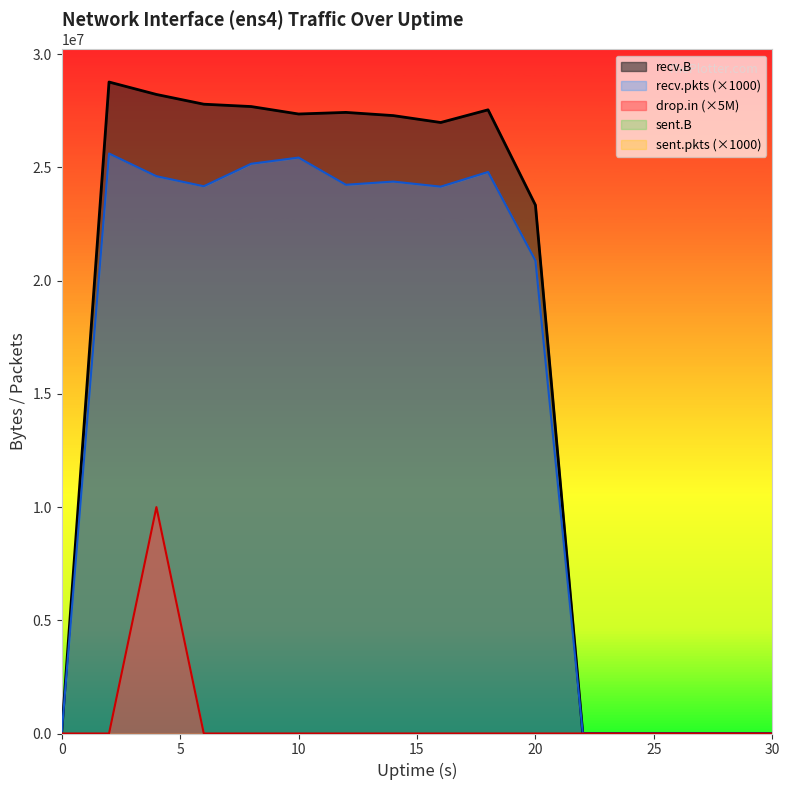

What is the total value across all series at 5?

54390768